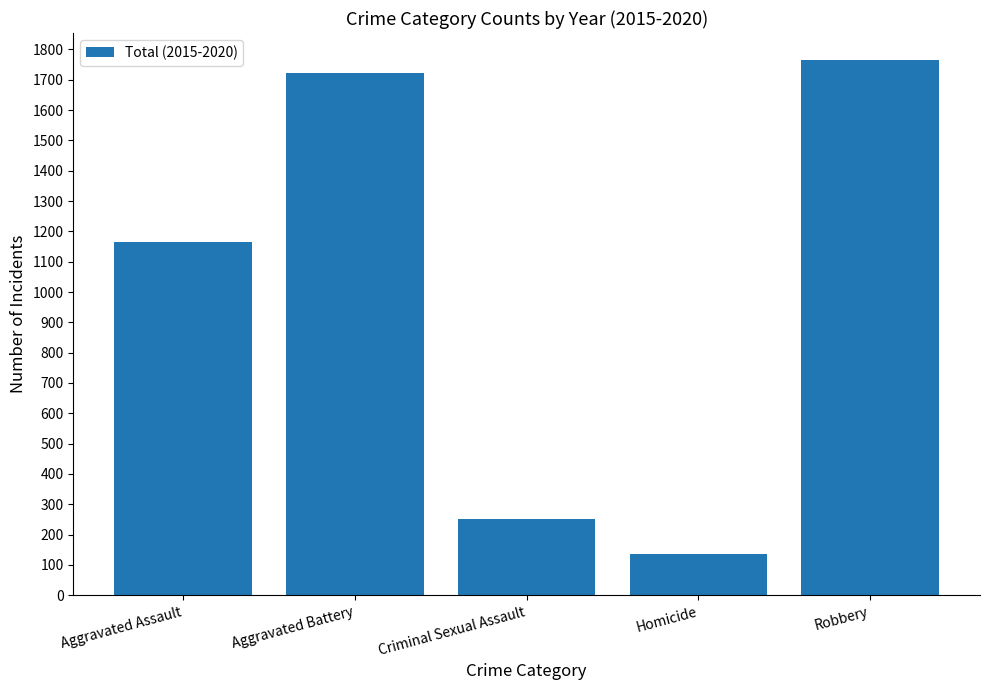

How many values are below 1166?

2